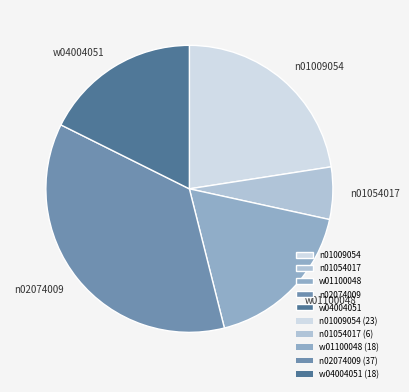

Combined, do n01009054 and w01100048 account for over 50%?

No